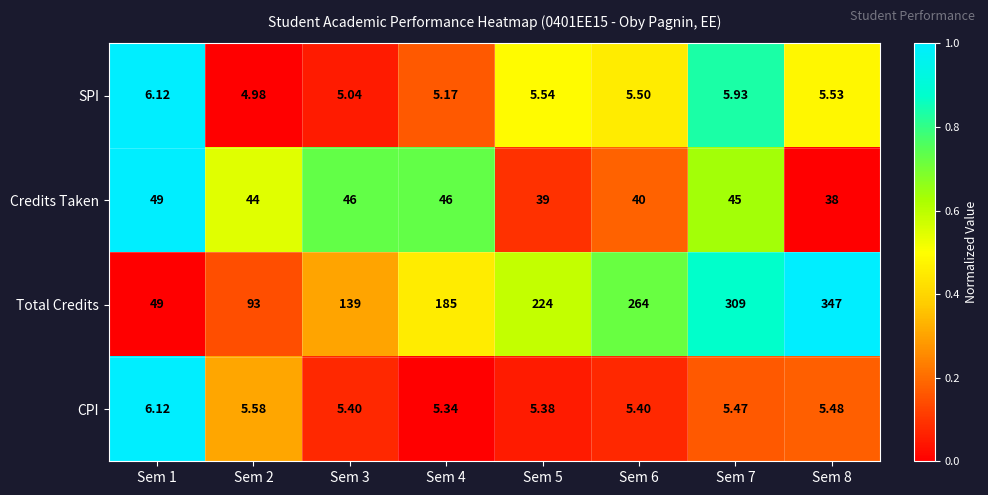

Which series has the largest total across all categories?

Total Credits